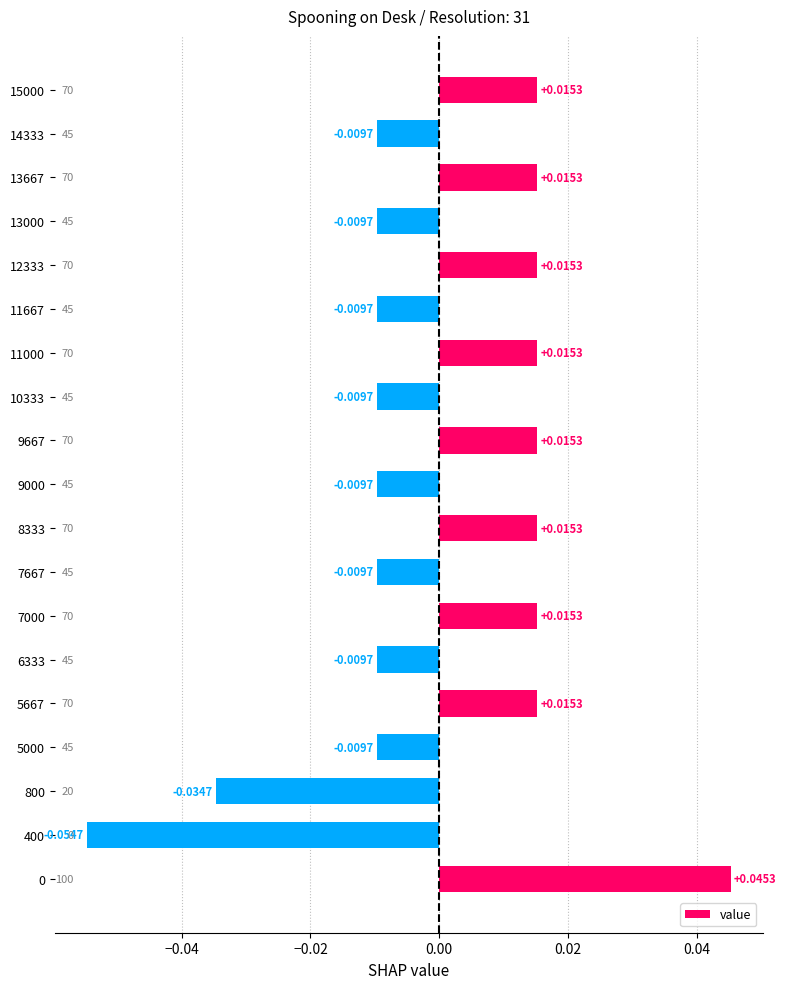

How many values are above zero?

9